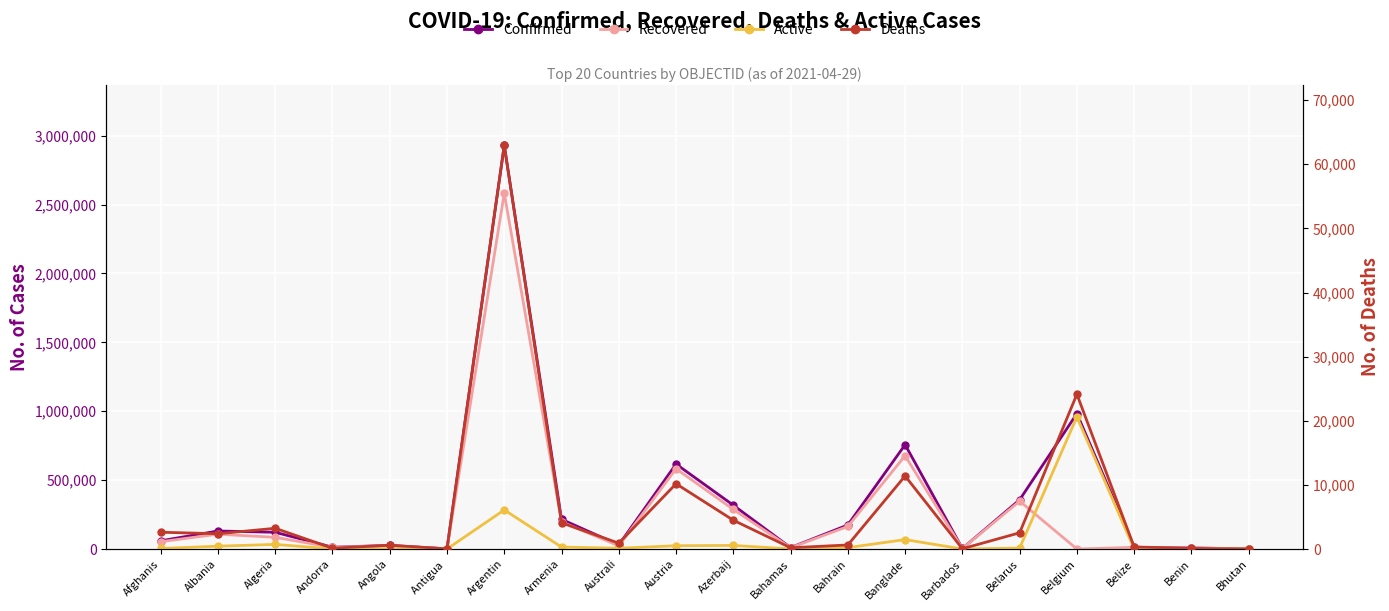

What is the difference between the second highest and minimum values in the Confirmed series?

981893